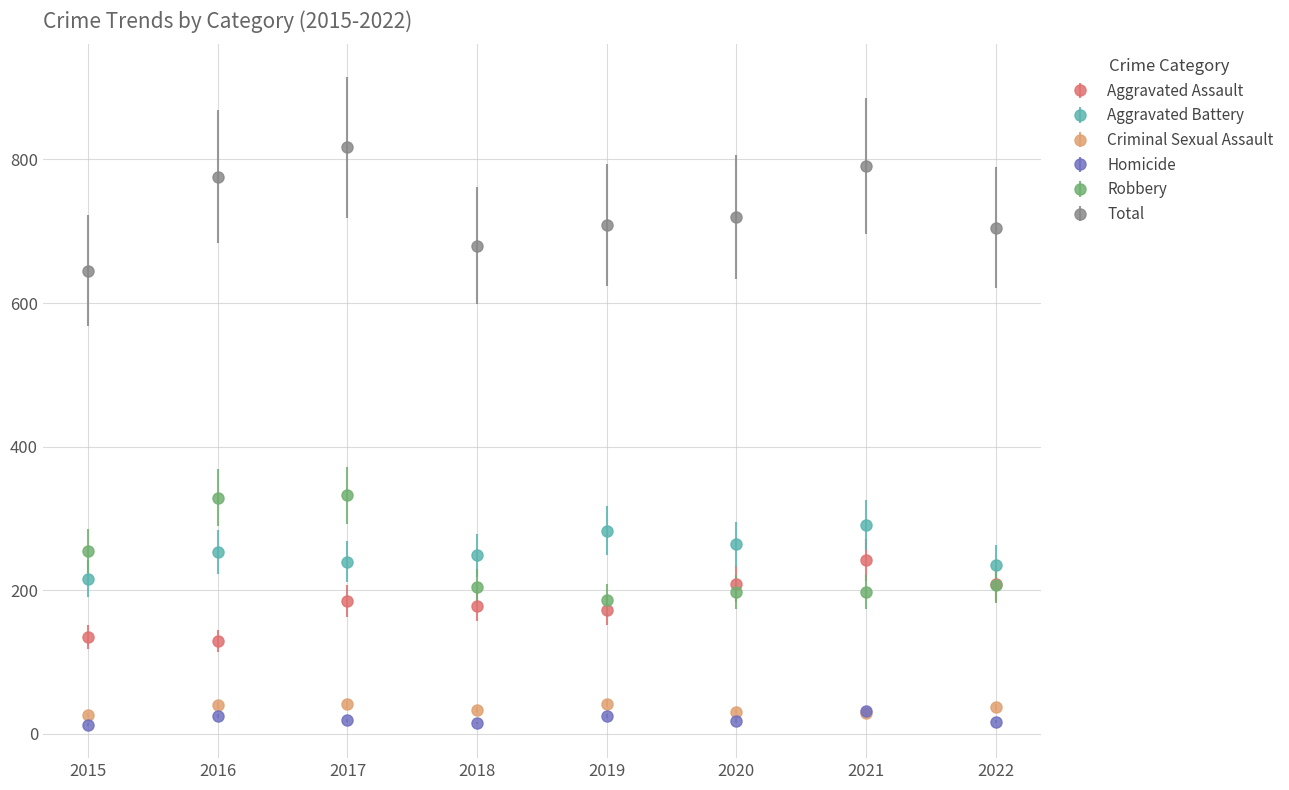

At 2015, list the series in order from smallest to largest.

Homicide, Criminal Sexual Assault, Aggravated Assault, Aggravated Battery, Robbery, Total